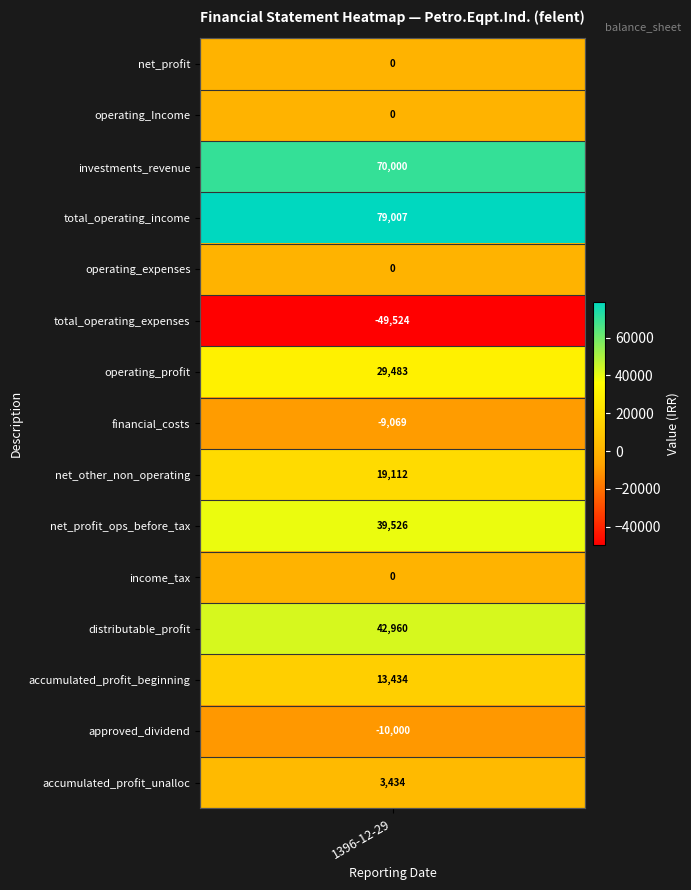

Is the value of operating_profit at 1 greater than the value of distributable_profit at 3?

No